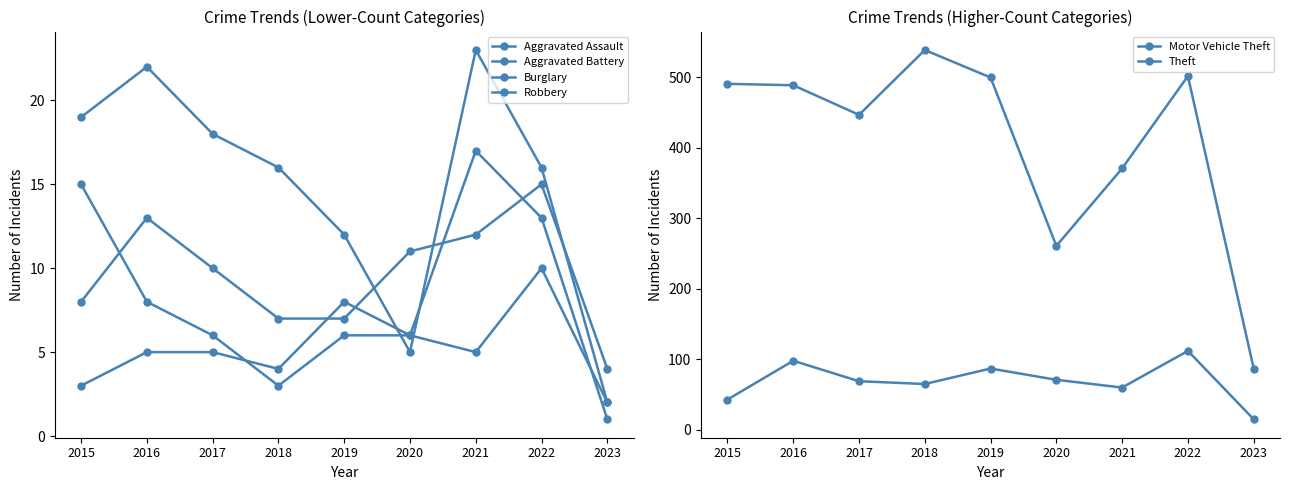

At which category is the sum across all series the highest?

2022